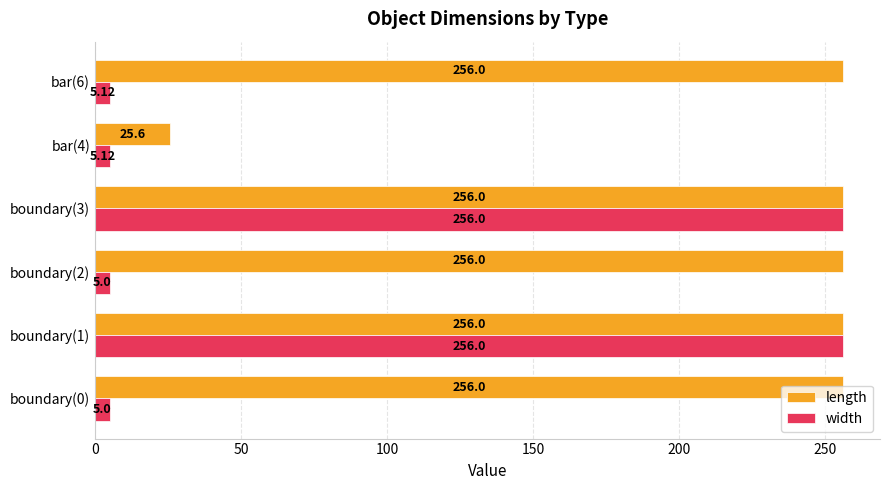

What is the smallest value displayed?

5.0